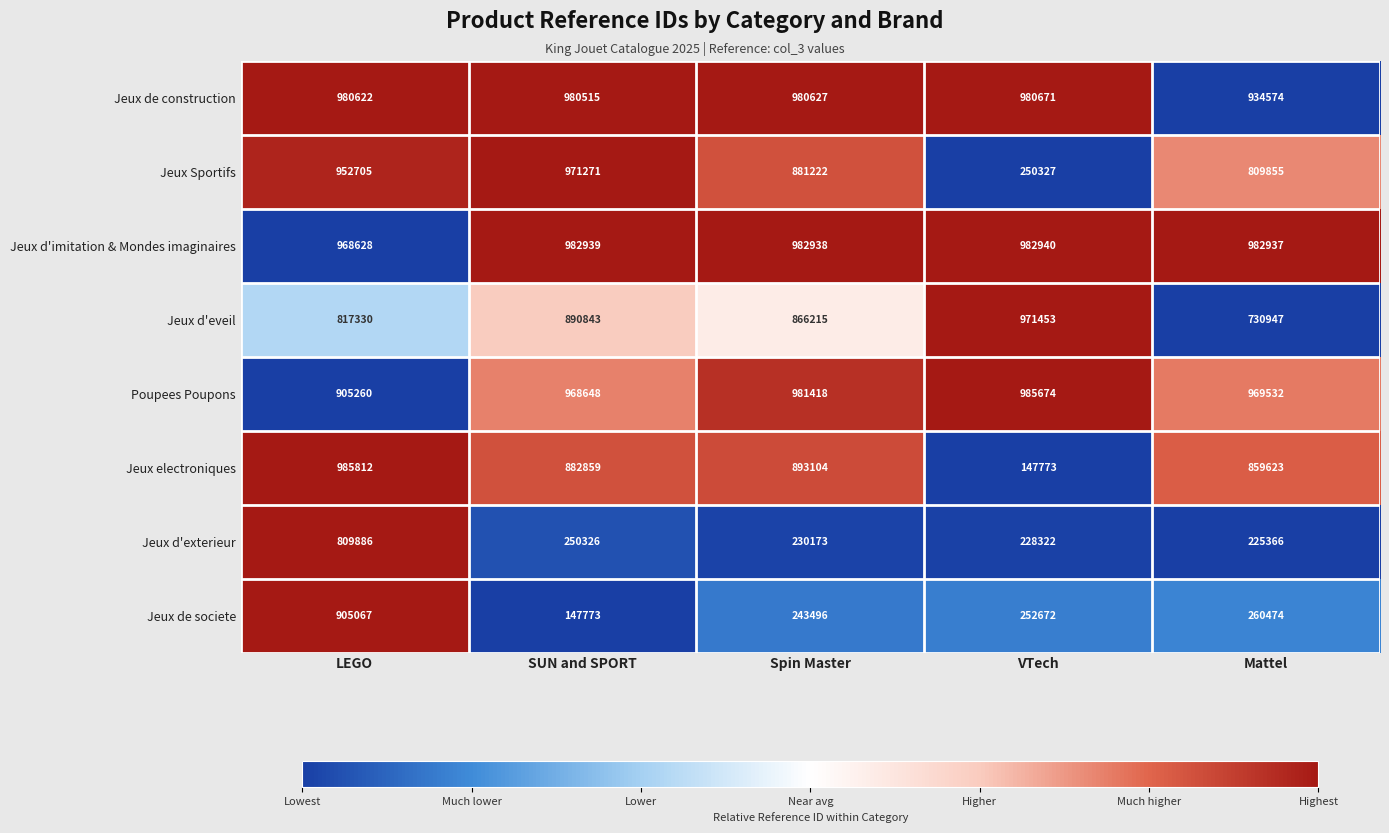

True or false: Jeux d'exterieur has a value of 250326 at SUN and SPORT.

True